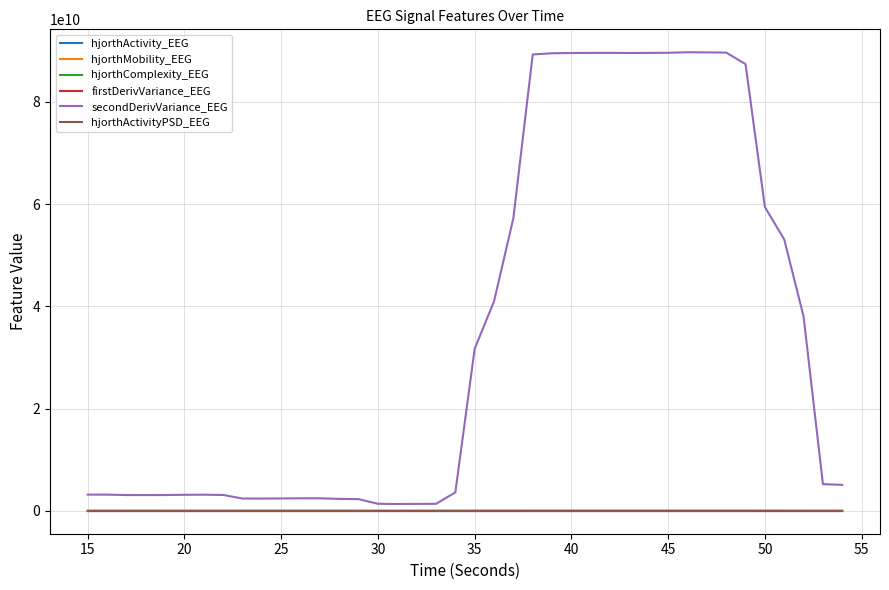

Which series has the widest spread of values?

secondDerivVariance_EEG